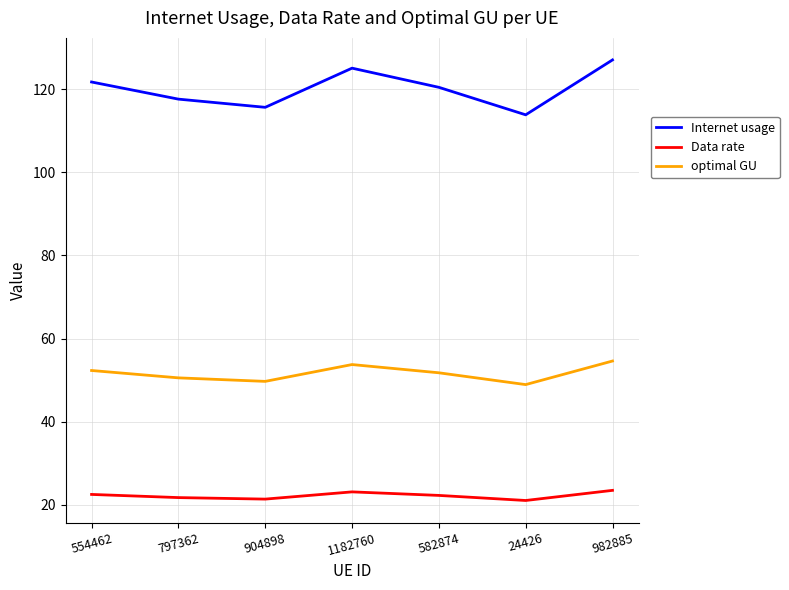

List the series in order of their overall mean, highest first.

Internet usage, optimal GU, Data rate